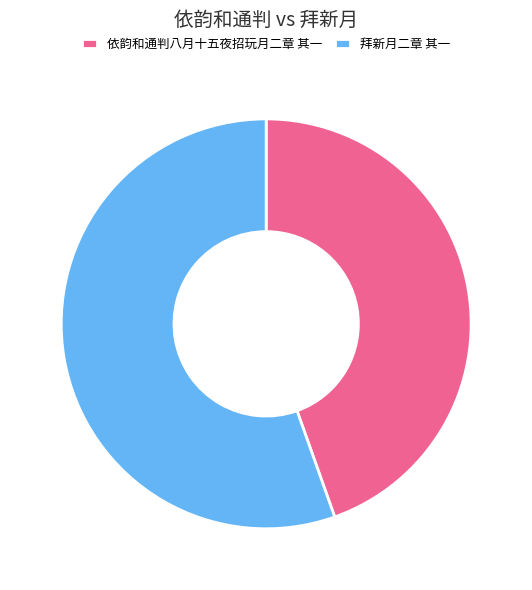

Approximately how many times larger is the value at 拜新月二章 其一 compared to 依韵和通判八月十五夜招玩月二章 其一?

1.2